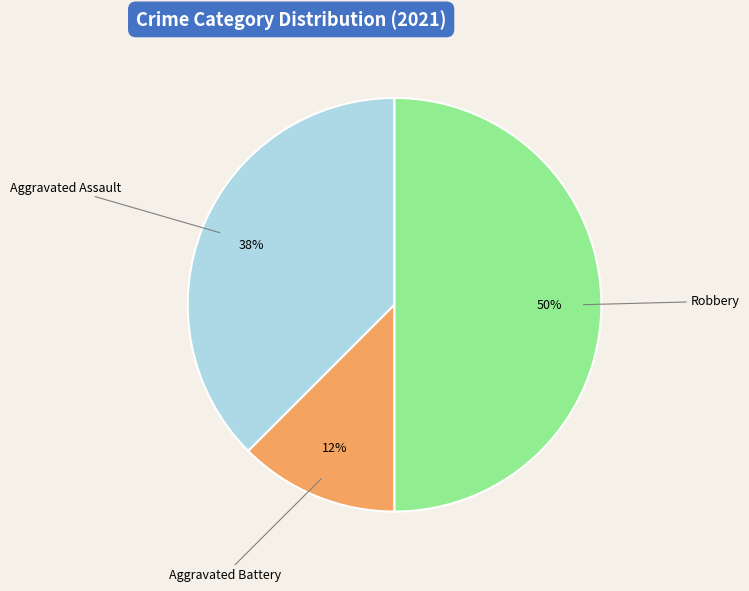

To the nearest percent, what is the average slice percentage?

33%